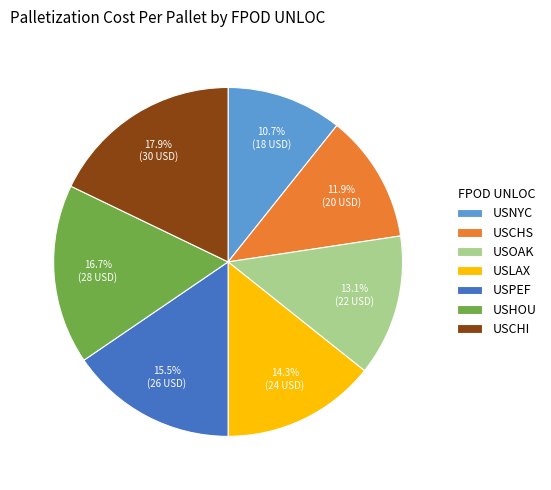

Which slice is the largest?

USCHI